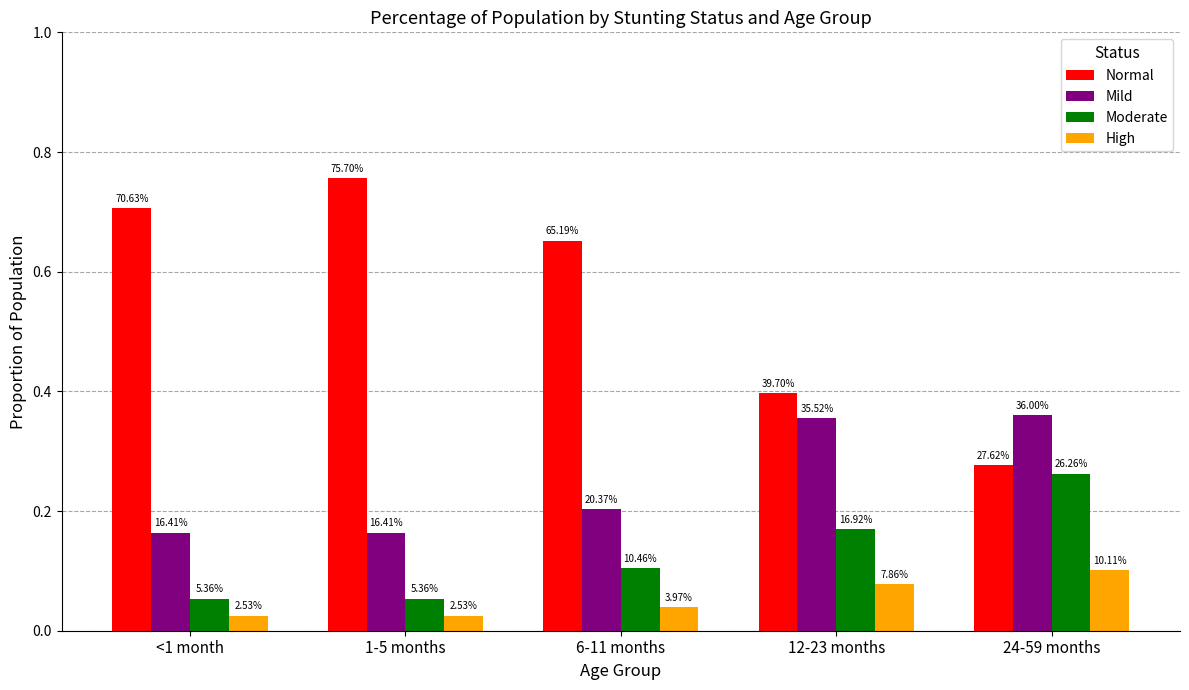

How many groups of bars are there?

5